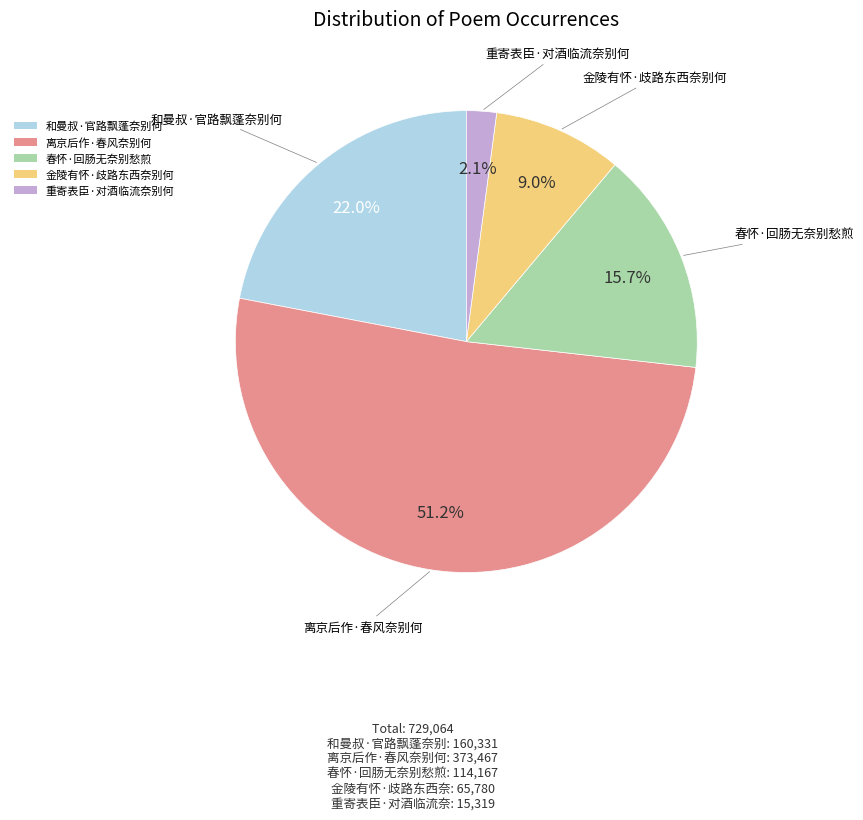

What is the majority slice?

离京后作·春风奈别何